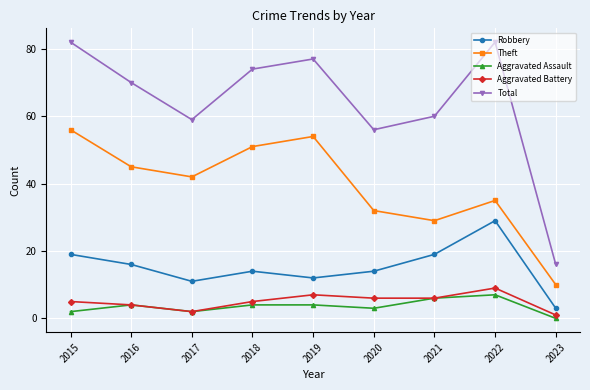

Does the chart have visible grid lines?

Yes